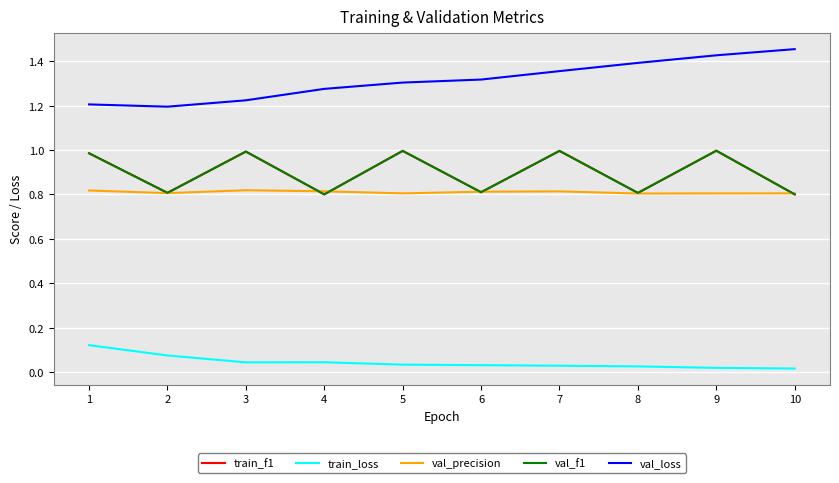

Reading left to right, list all the values displayed in this chart.

train_f1: 1.0	0.8	1.0	0.8	1.0	0.8	1.0	0.8	1.0	0.8
train_loss: 0.1	0.1	0.0	0.0	0.0	0.0	0.0	0.0	0.0	0.0
val_precision: 0.8	0.8	0.8	0.8	0.8	0.8	0.8	0.8	0.8	0.8
val_f1: 1.0	0.8	1.0	0.8	1.0	0.8	1.0	0.8	1.0	0.8
val_loss: 1.2	1.2	1.2	1.3	1.3	1.3	1.4	1.4	1.4	1.5